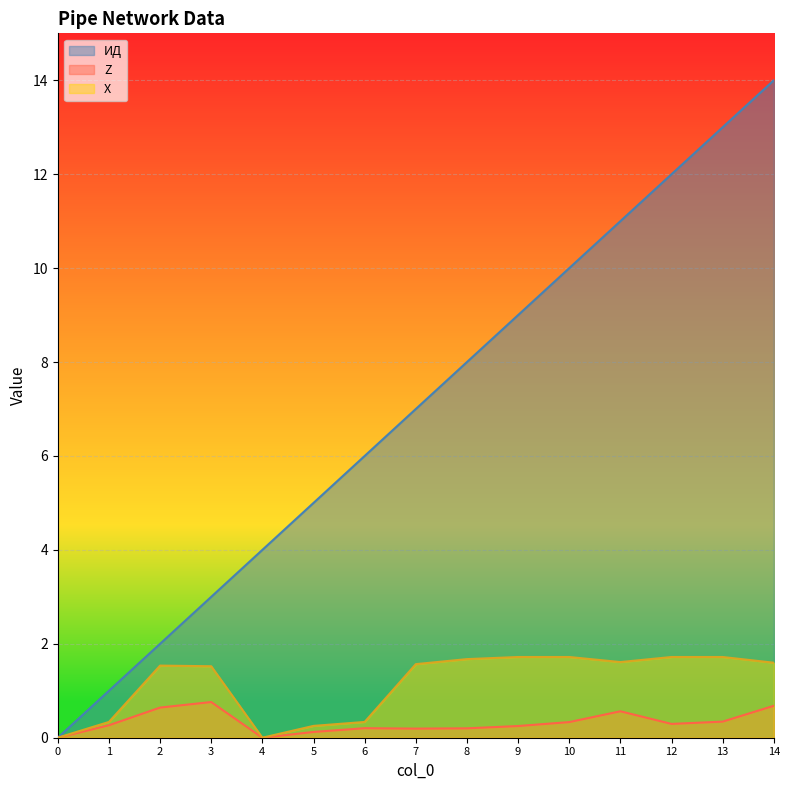

True or false: ИД has more than 2 interior local peaks.

False